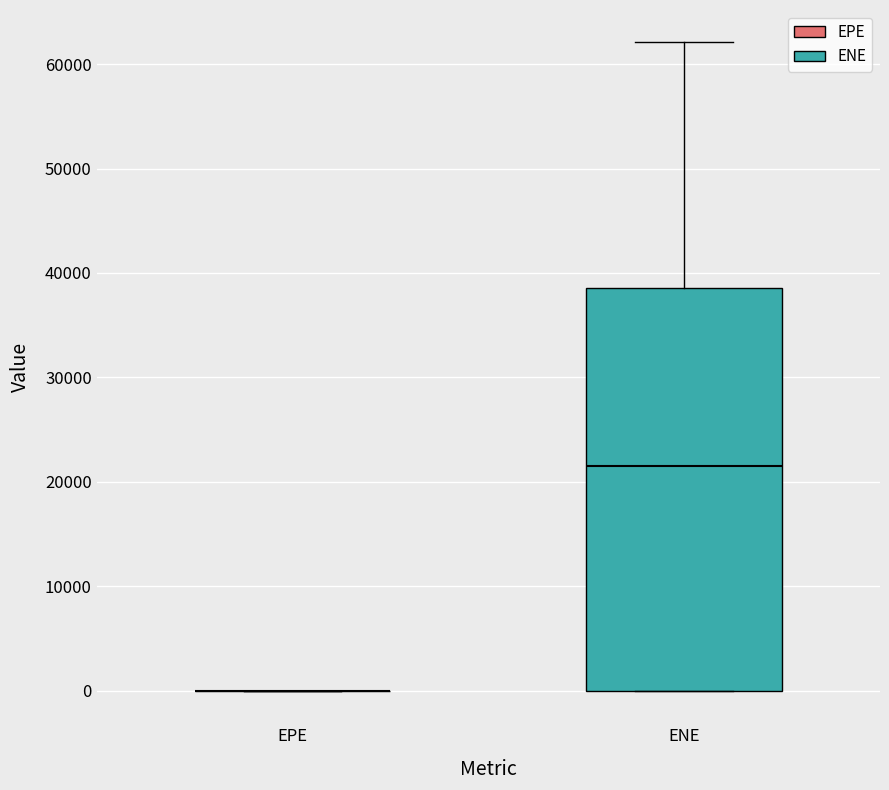

Which box is the tallest, from its lower edge to its upper edge?

ENE